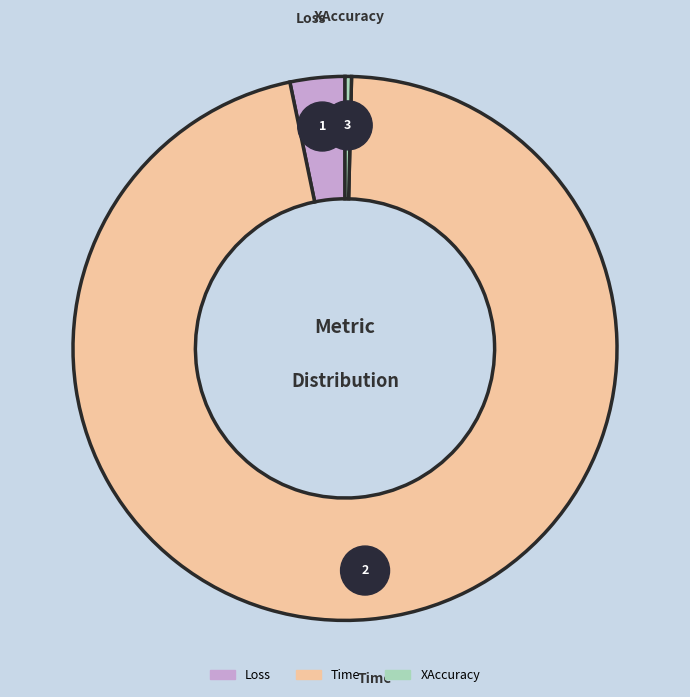

Does Time account for over 50% of the chart?

Yes